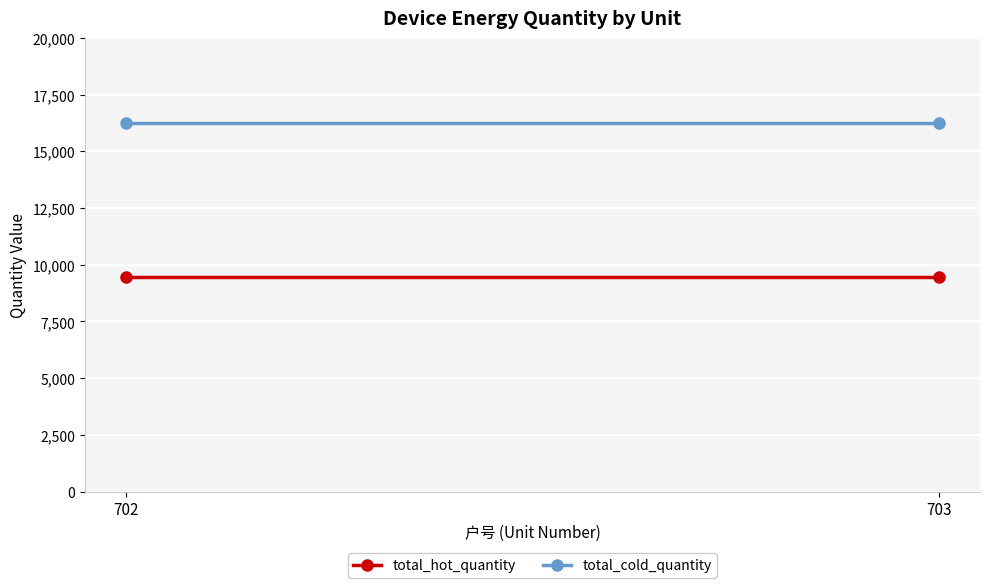

What is the difference between the highest and lowest values at 702?

6777